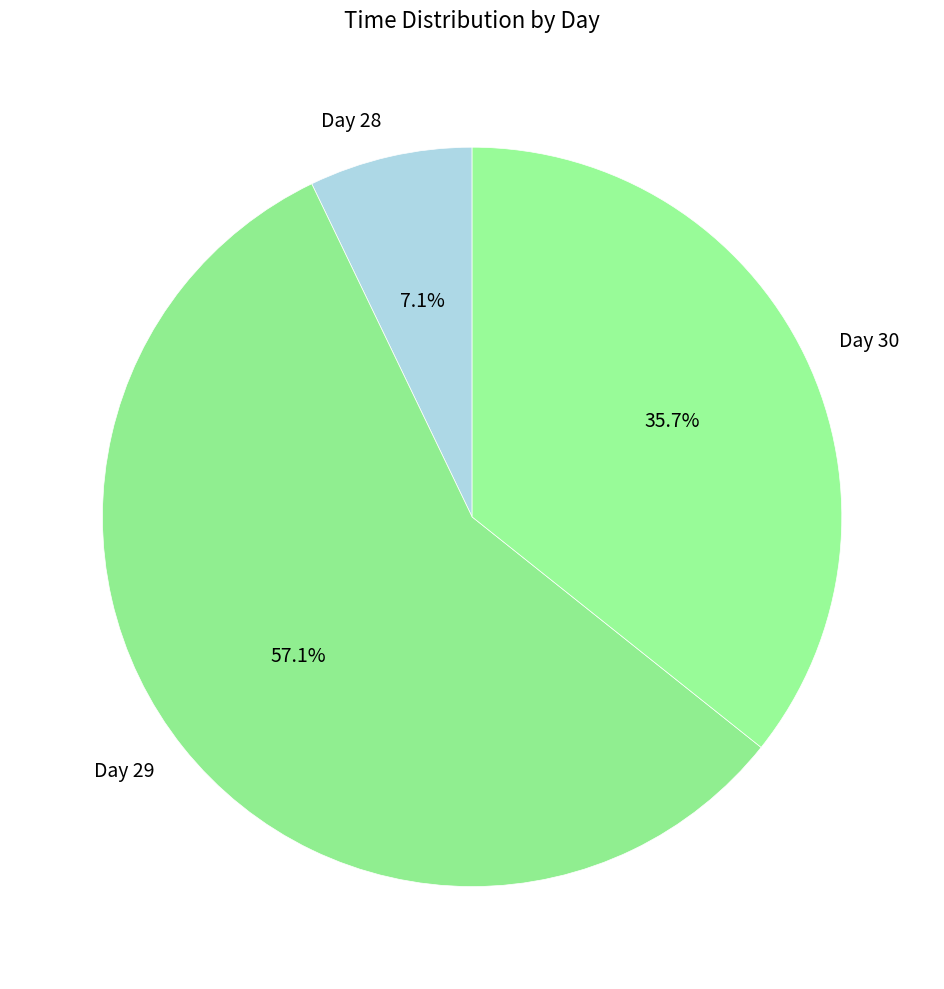

Rank the categories by value from lowest to highest.

Day 28, Day 30, Day 29